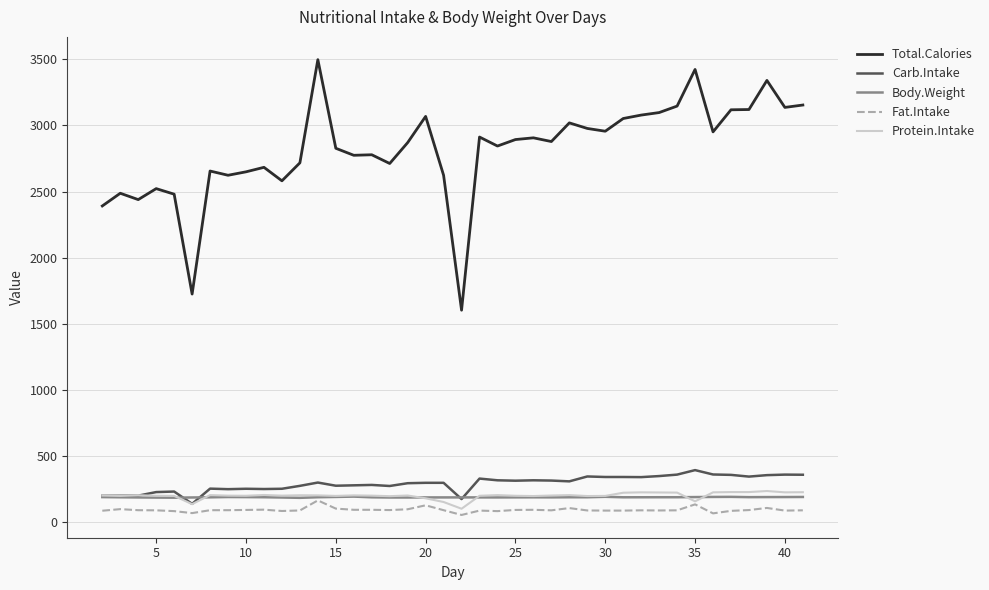

True or false: Total.Calories and Protein.Intake cross at least once.

False